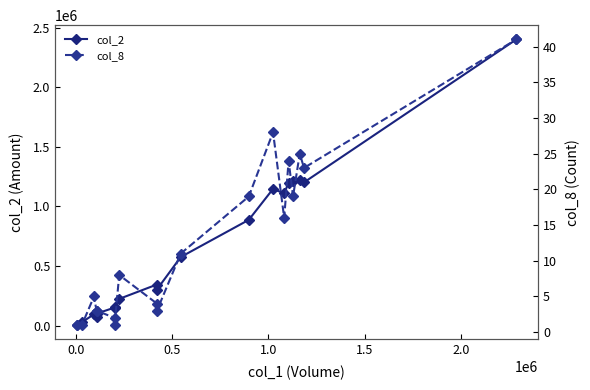

How many values in the col_2 series are below 344400?

9